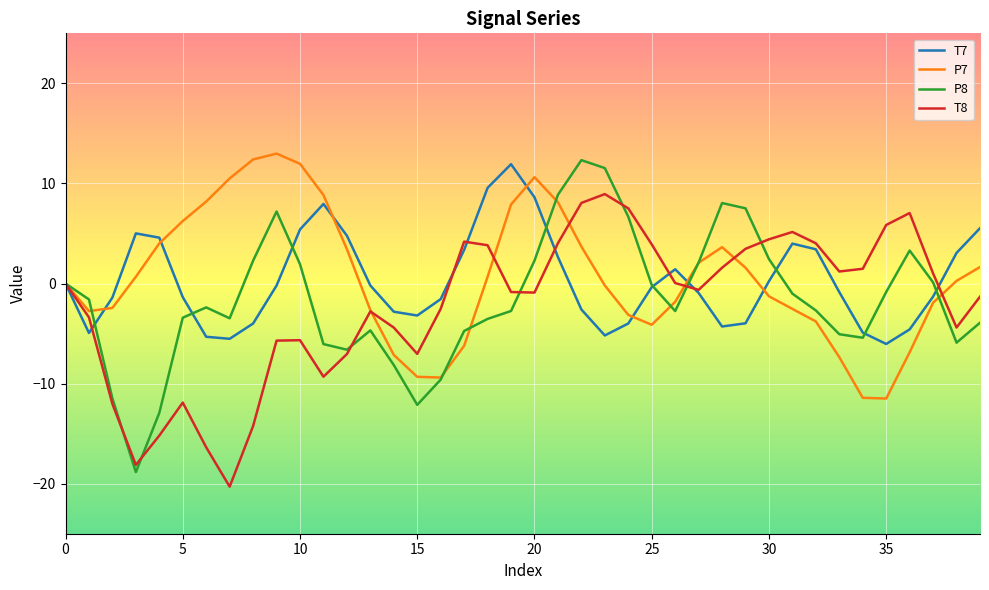

True or false: T8 and T7 cross at least once.

True